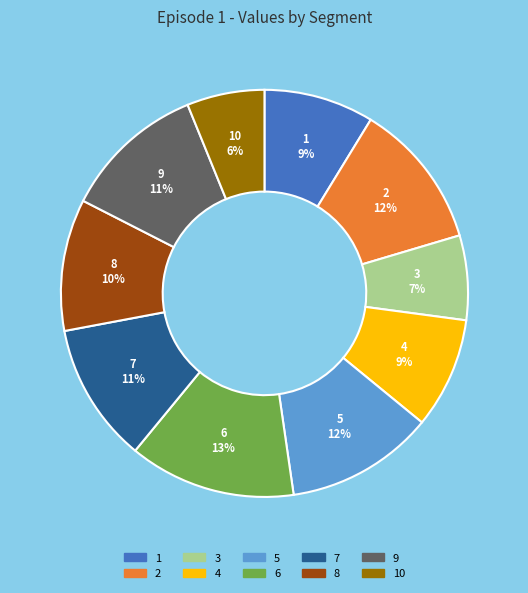

To the nearest percent, what portion does 3 represent?

7%